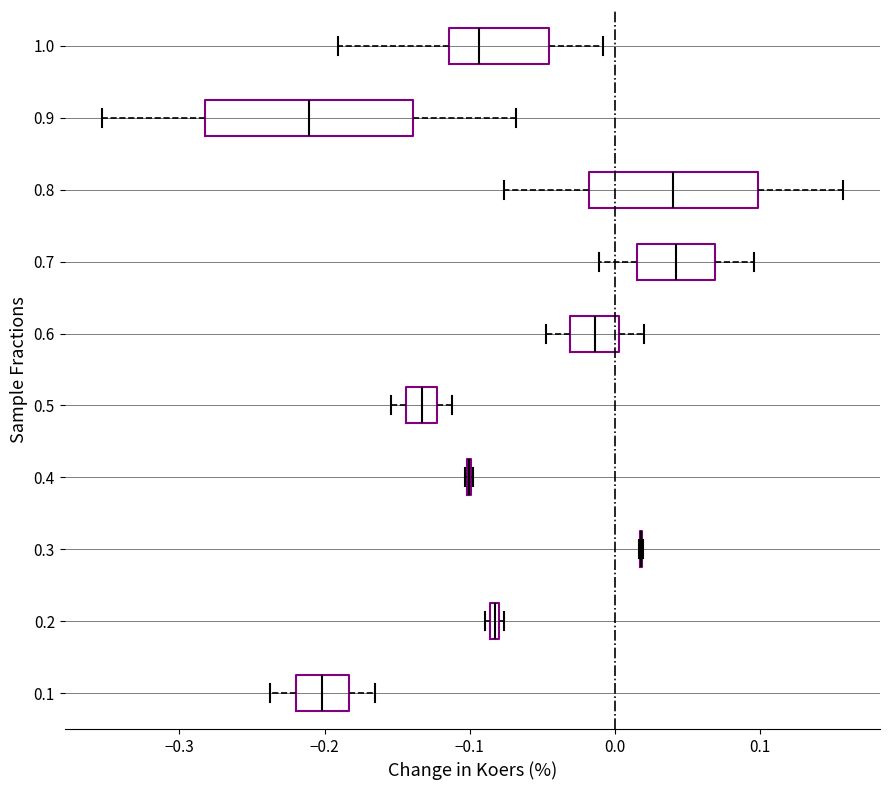

Which box is the widest, from its left edge to its right edge?

0.9